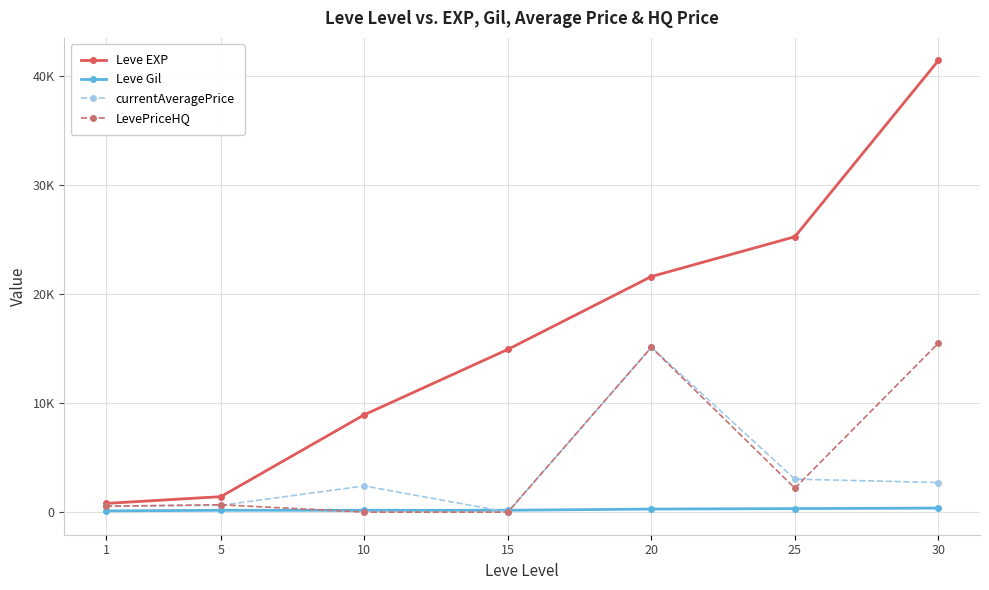

At which label is currentAveragePrice closest to 7554?

25